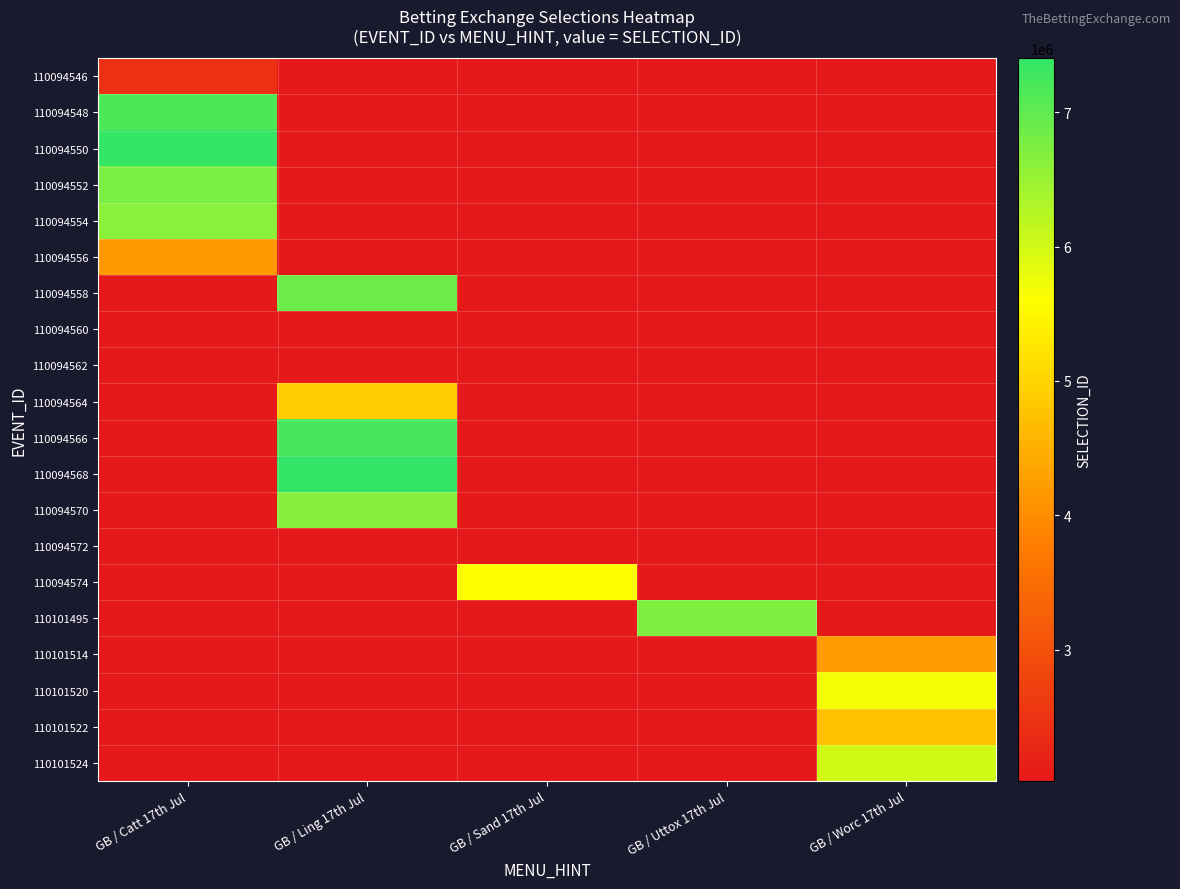

What is the difference between the highest and lowest values at GB / Sand 17th Jul?

5596467